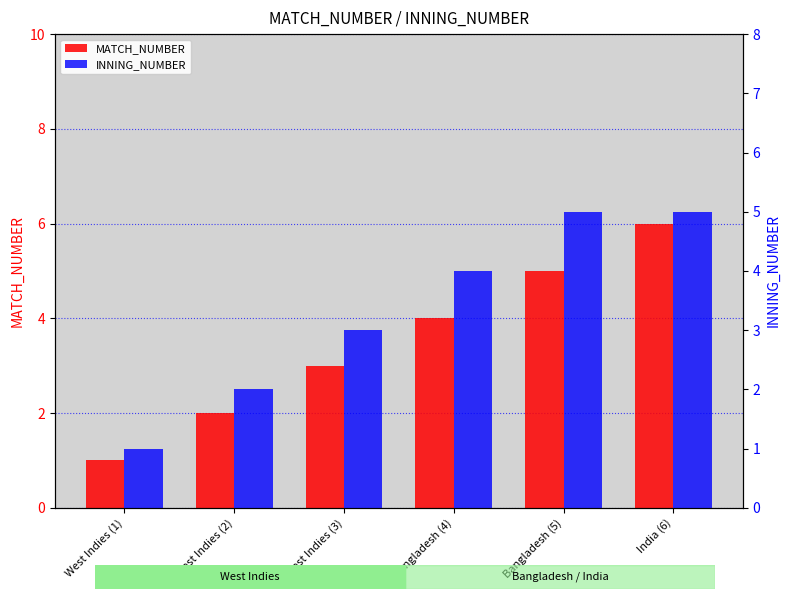

At which label does INNING_NUMBER first exceed 4?

Bangladesh (5)